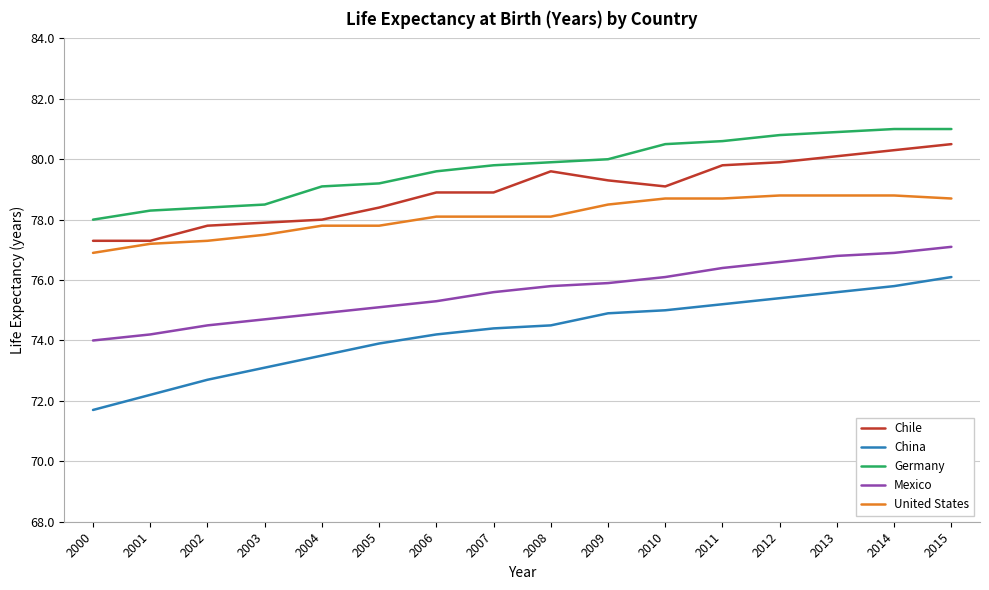

What is the minimum value shown in the chart?

71.7